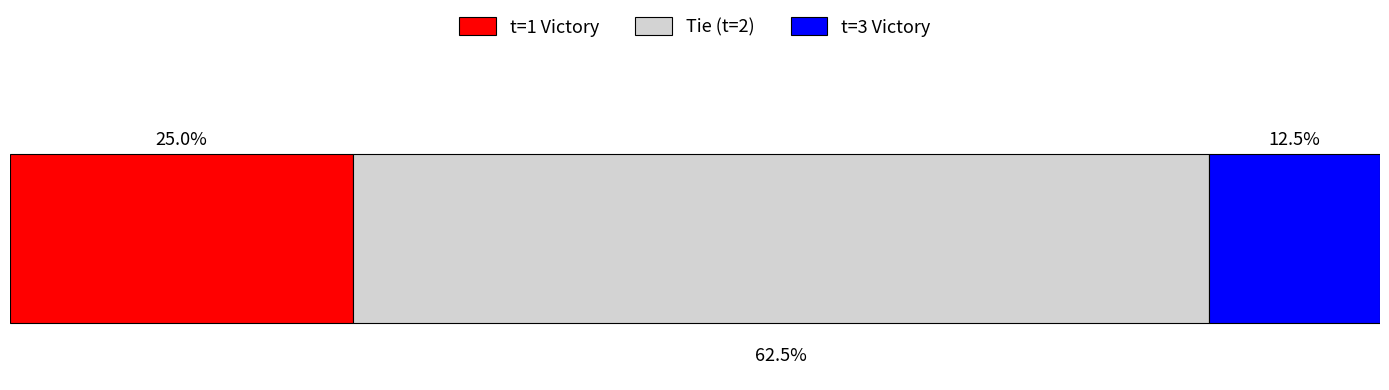

What are all the series names shown in the legend?

t=1 Victory, Tie (t=2), t=3 Victory